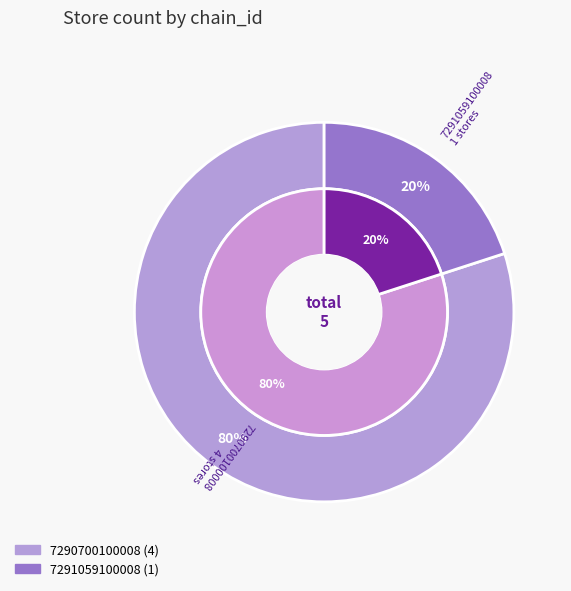

To the nearest percent, what is the average slice percentage?

50%